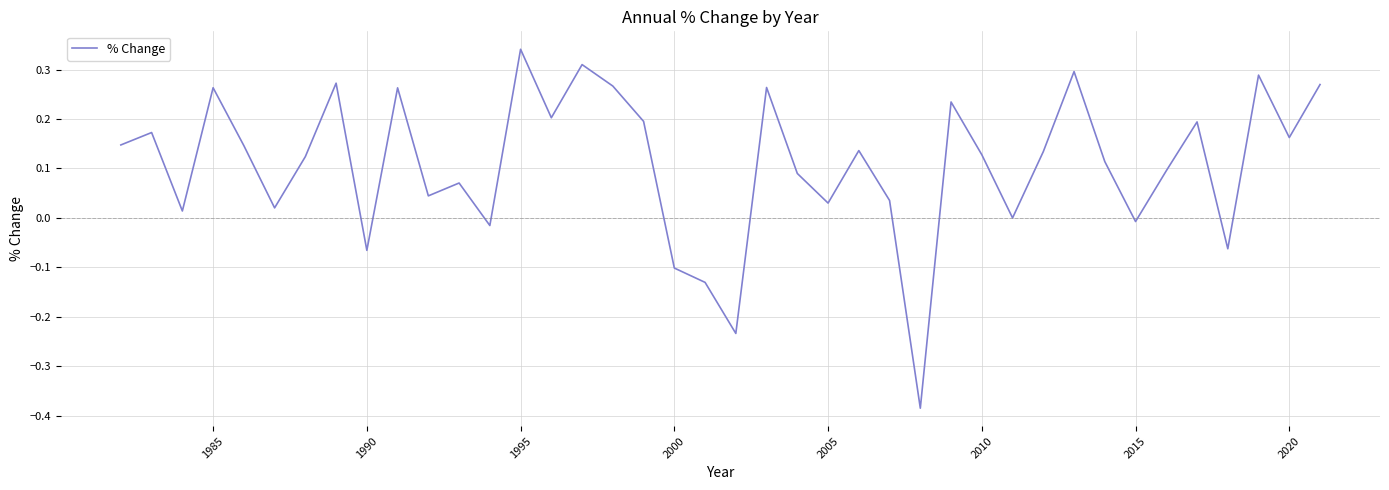

True or false: the data has more than 0 interior local peaks.

True